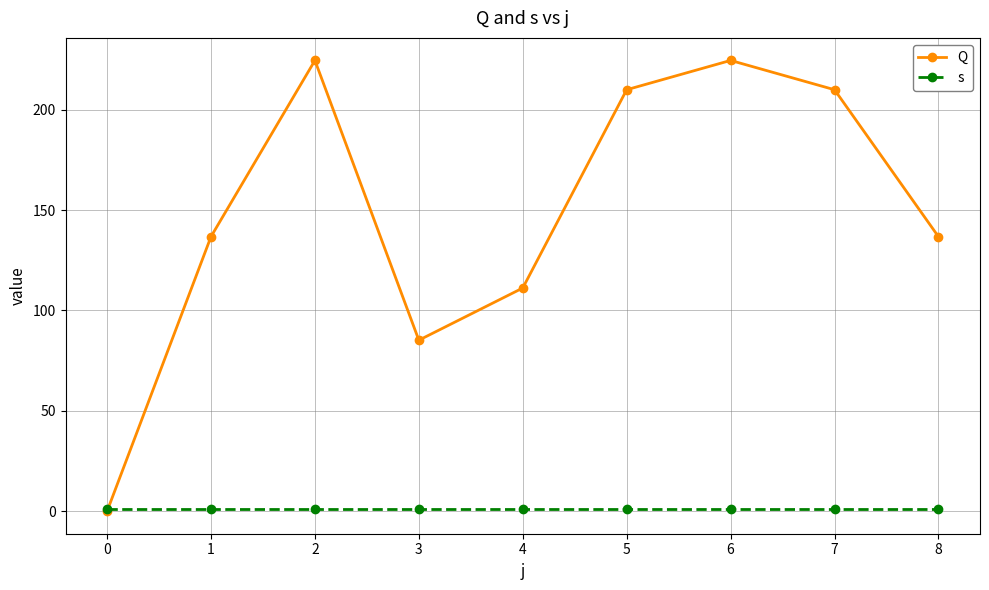

Is the value of Q at 5 greater than the value of s at 7?

Yes